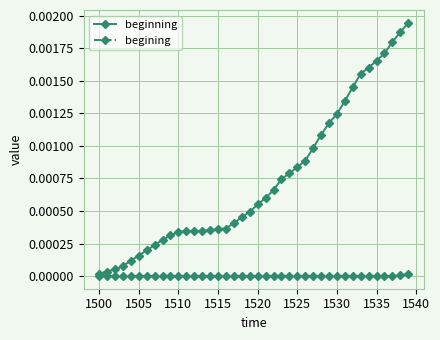

Which series has the largest total across all categories?

beginning